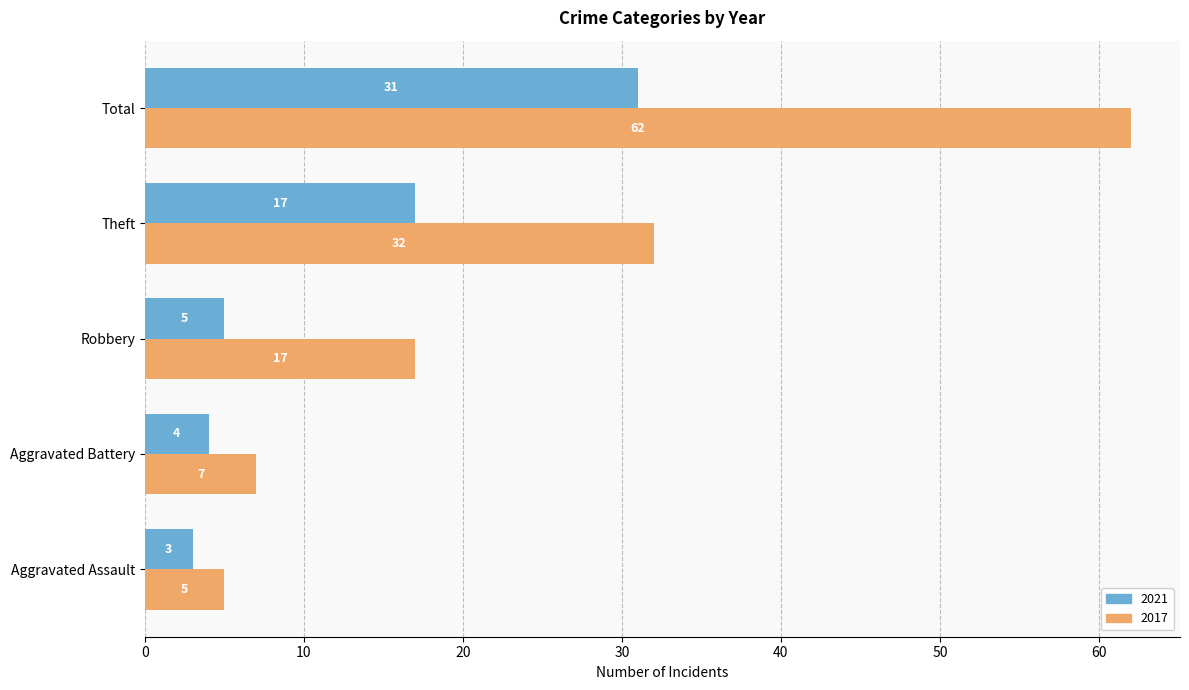

Is it true that 2017 equals 62 at Total?

True